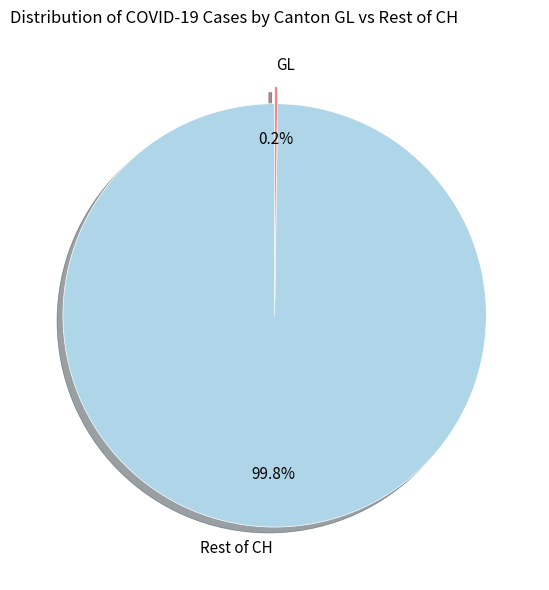

Which slice is the largest?

Rest of CH